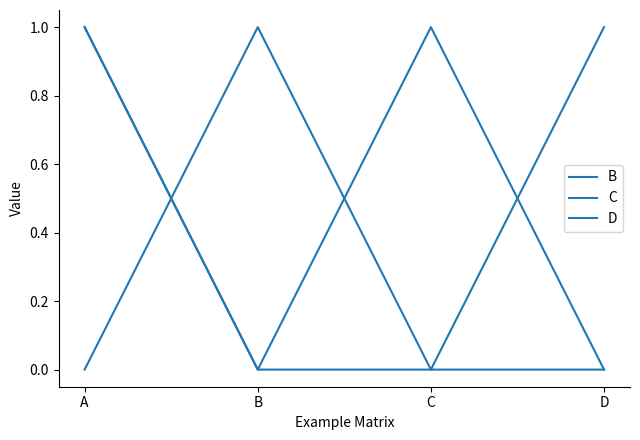

Does the chart have visible grid lines?

No